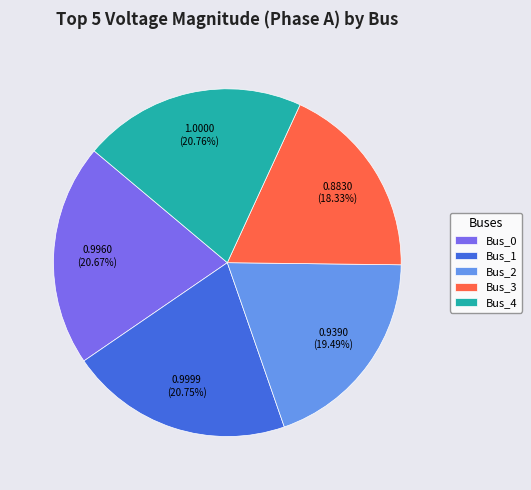

To the nearest percent, what is the combined percentage of Bus_1 and Bus_3?

39%